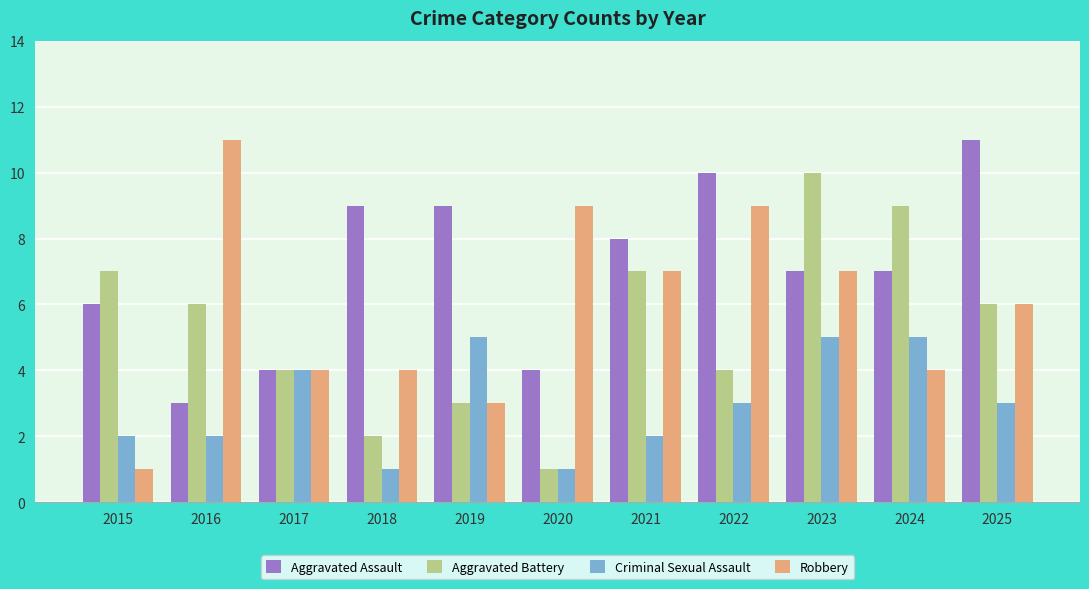

How many Aggravated Assault values are between 4 and 9?

8